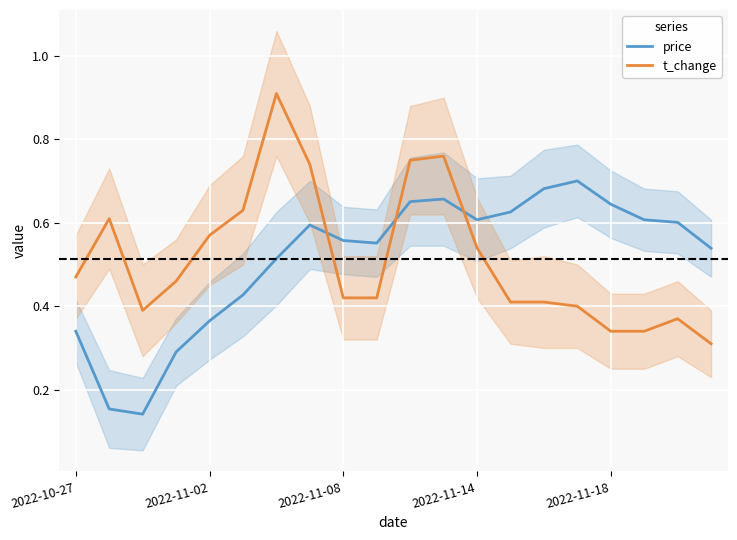

What is the sum of all t_change values?

10.2